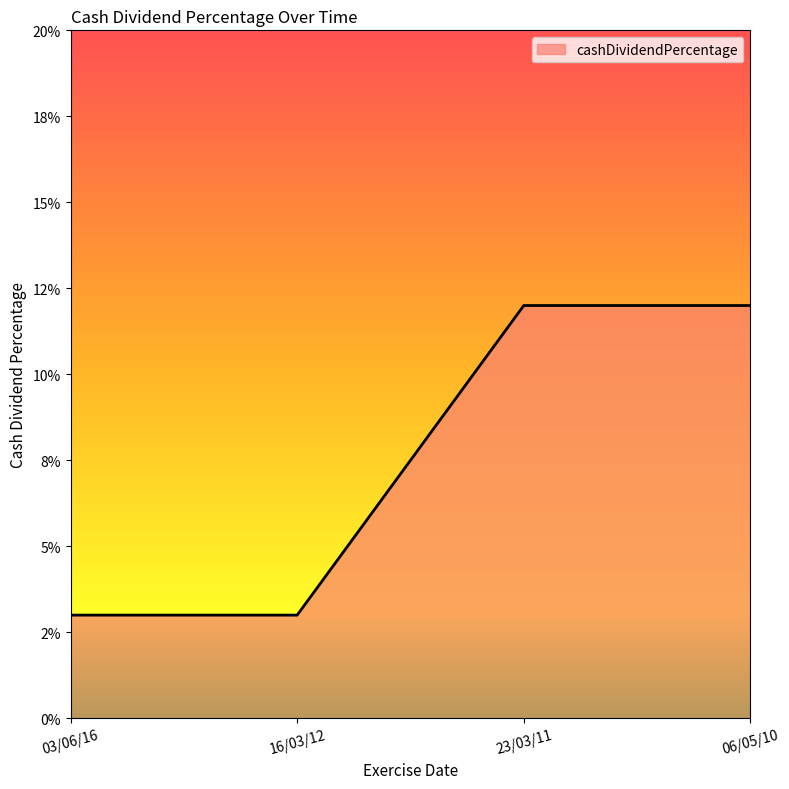

List the labels in order of value, smallest first.

03/06/16, 16/03/12, 23/03/11, 06/05/10